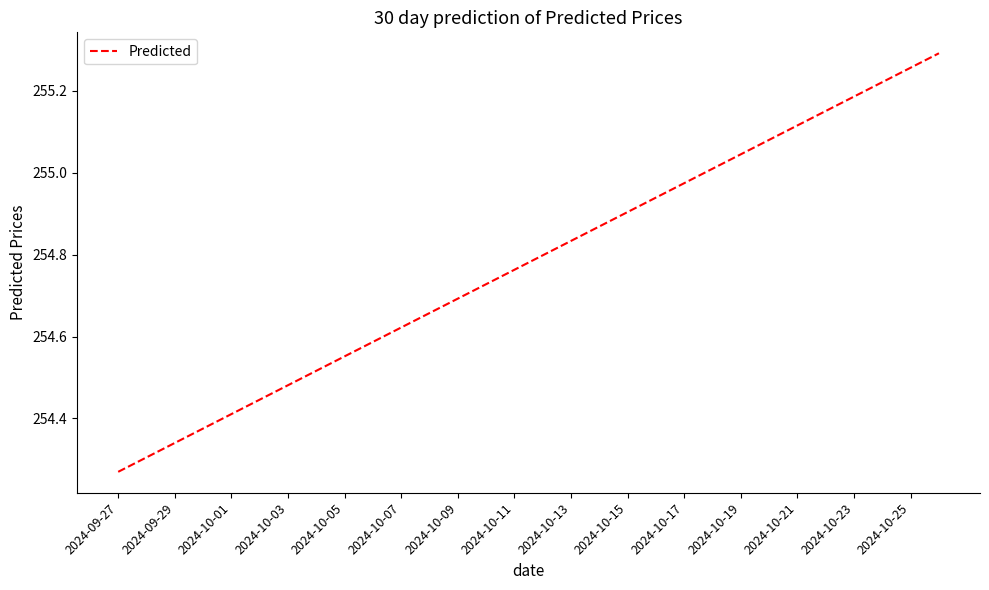

What is the difference between the maximum and minimum values?

1.0